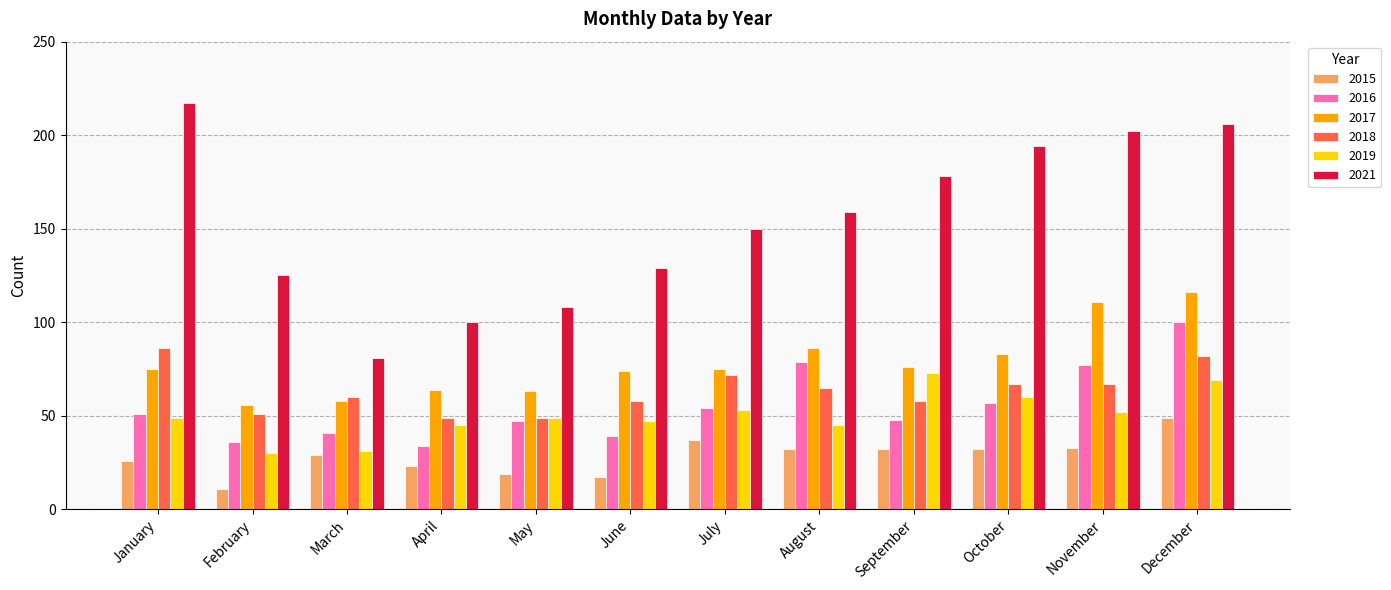

At February, list the series in order from smallest to largest.

2015, 2019, 2016, 2018, 2017, 2021